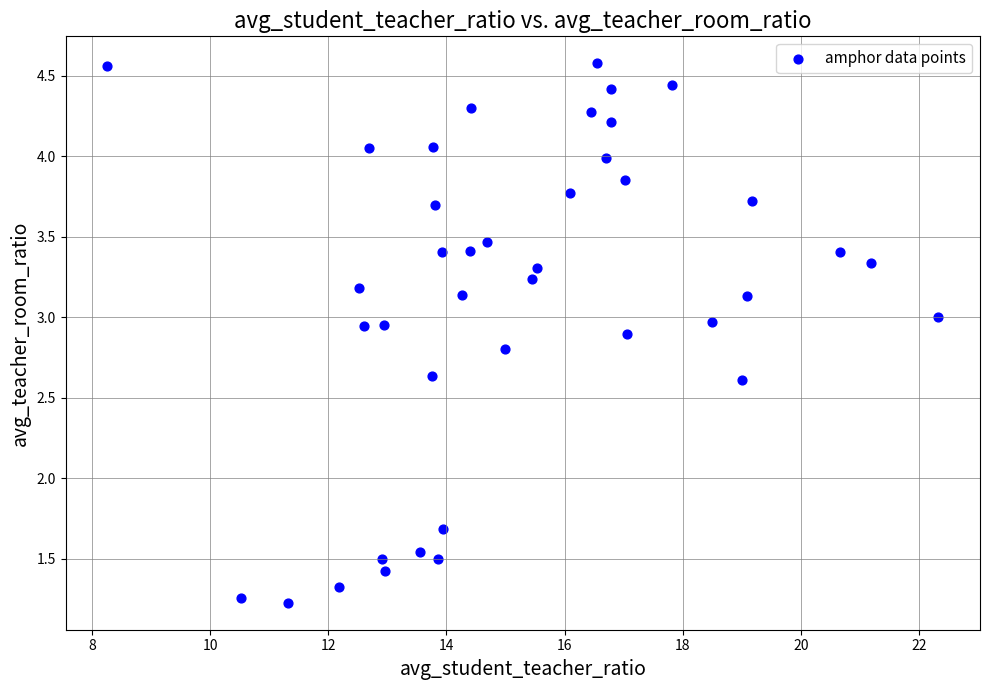

What Y value in the scatter plot is closest to 2?

1.7